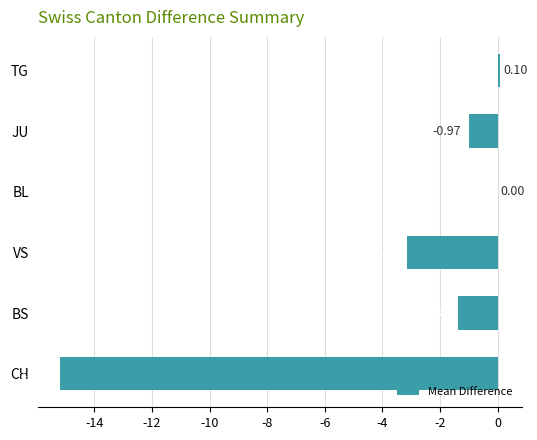

Are the bars grouped side by side (vs. stacked)?

No